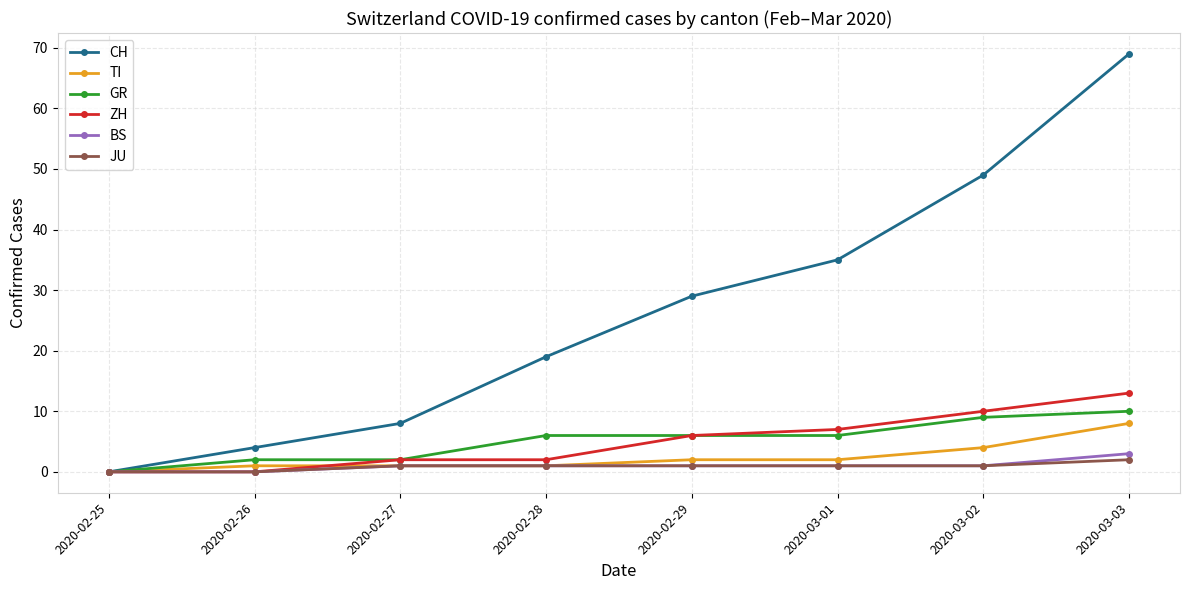

True or false: CH has more than 0 points higher than both neighbors.

False